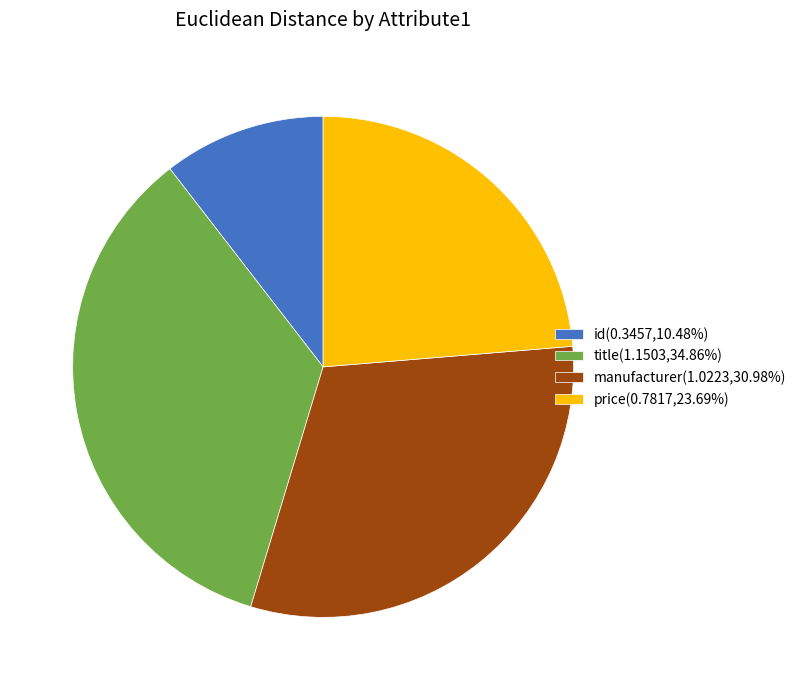

Rank the categories by value from highest to lowest.

title, manufacturer, price, id